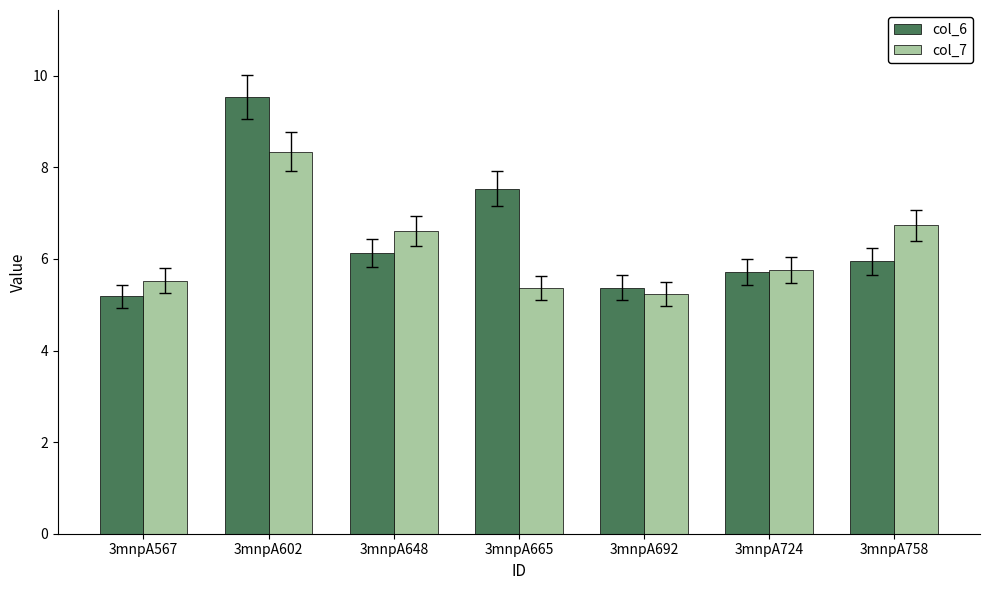

Is the value of col_6 at 3mnpA665 greater than the value of col_7 at 3mnpA648?

Yes